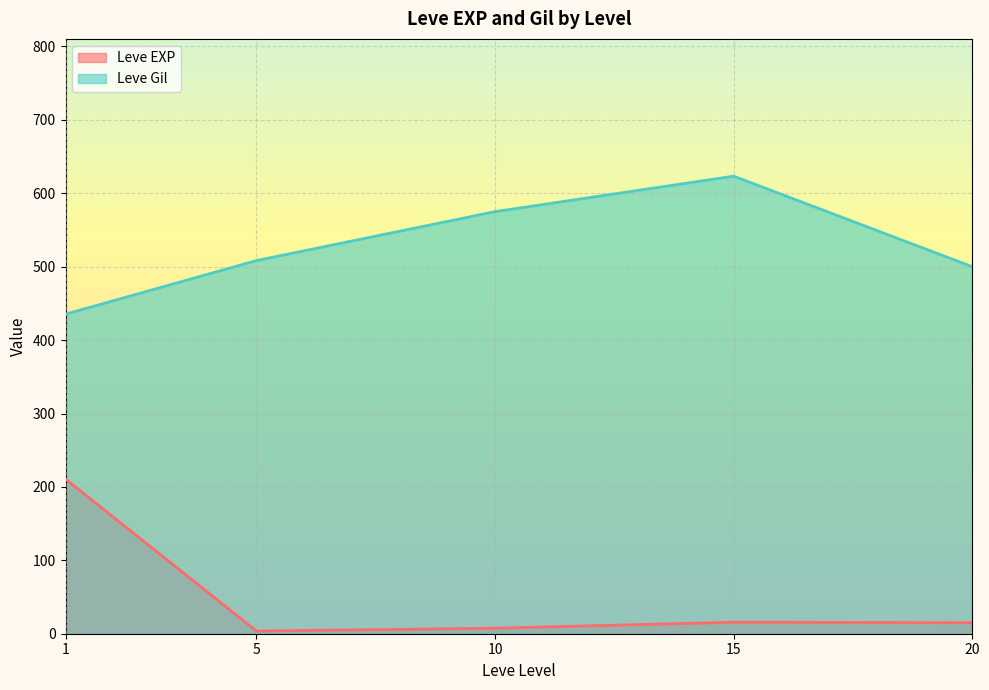

How many lines are shown in the chart?

2